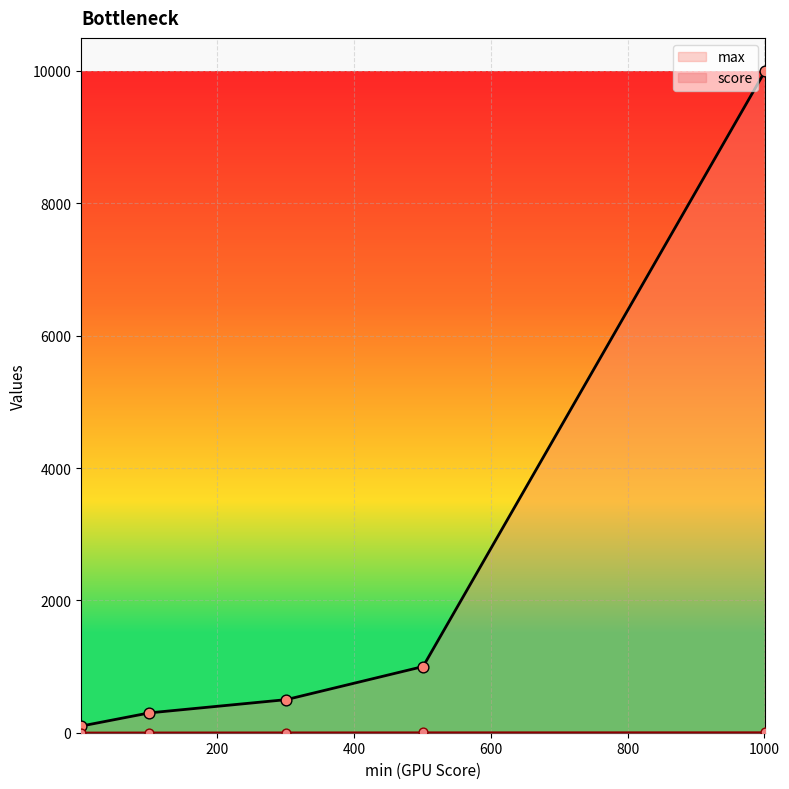

At how many categories does at least one series exceed 9933?

1